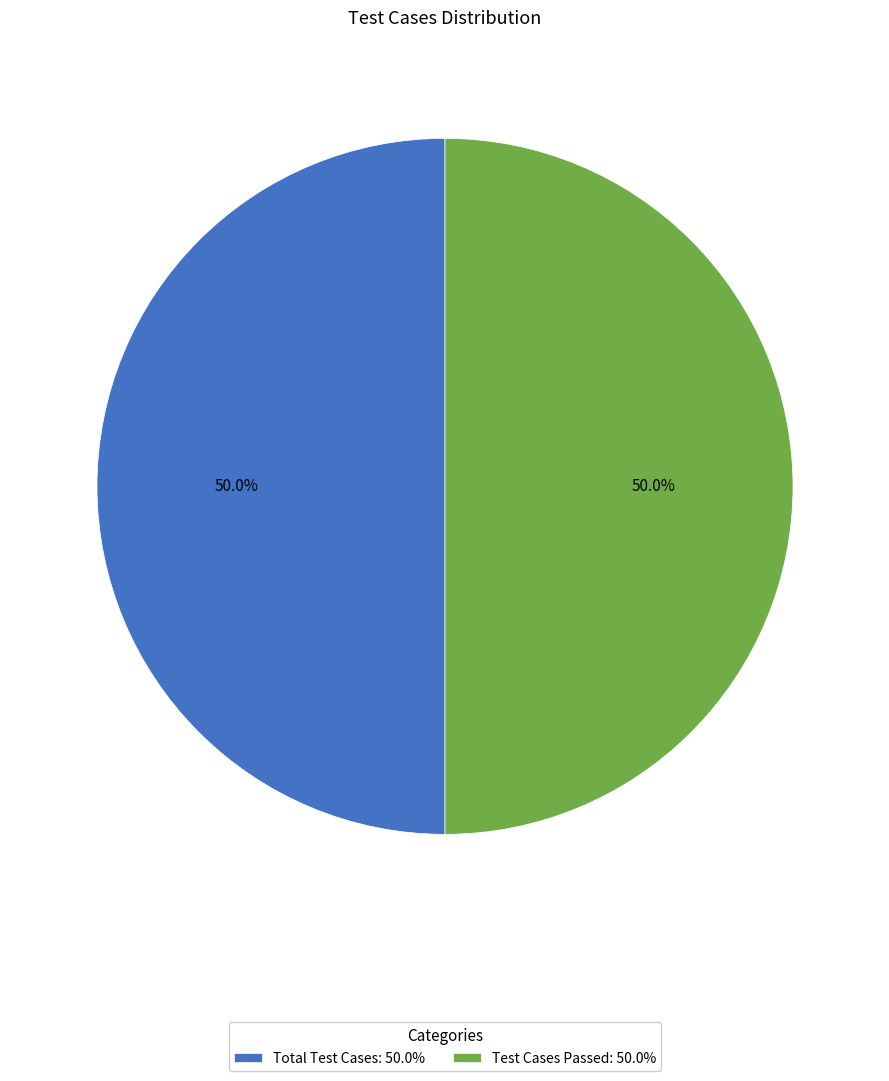

How many slices are in this pie chart?

2